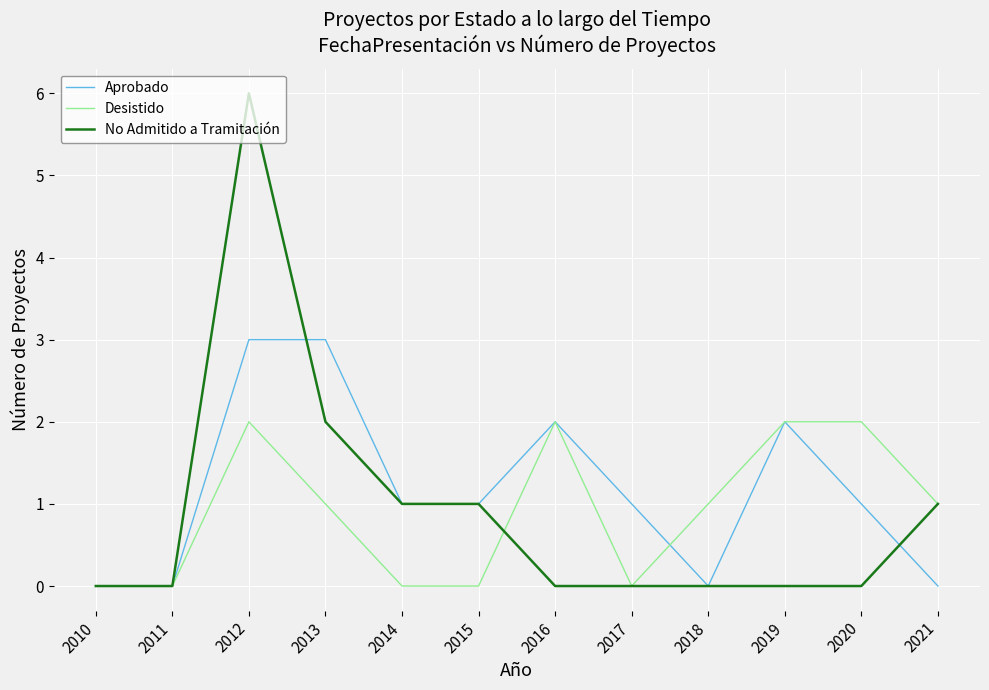

The Desistido series shows 0 at 2017. True or false?

True